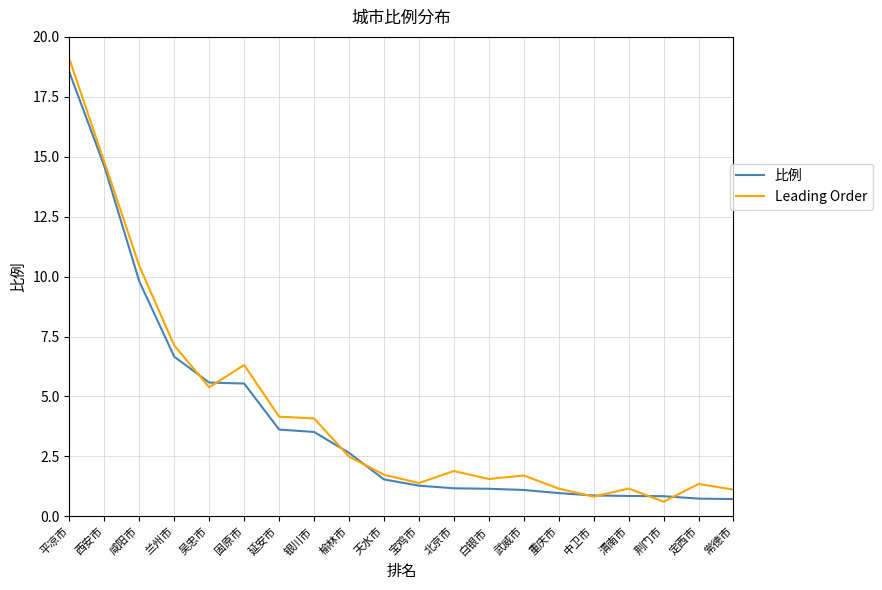

At 西安市, list the series in order from largest to smallest.

Leading Order, 比例